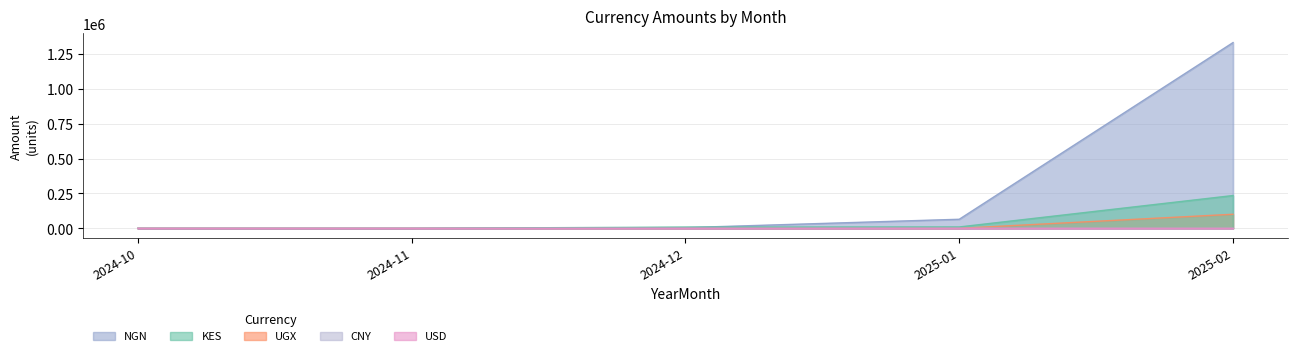

At which category is the sum across all series the highest?

2025-02